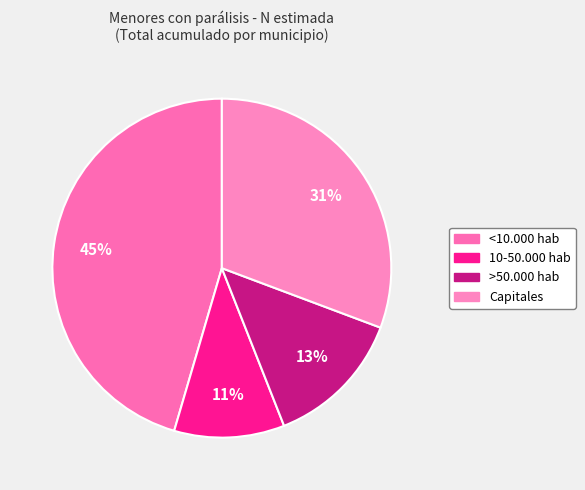

To the nearest percent, what percentage of the pie is >50.000 hab?

13%